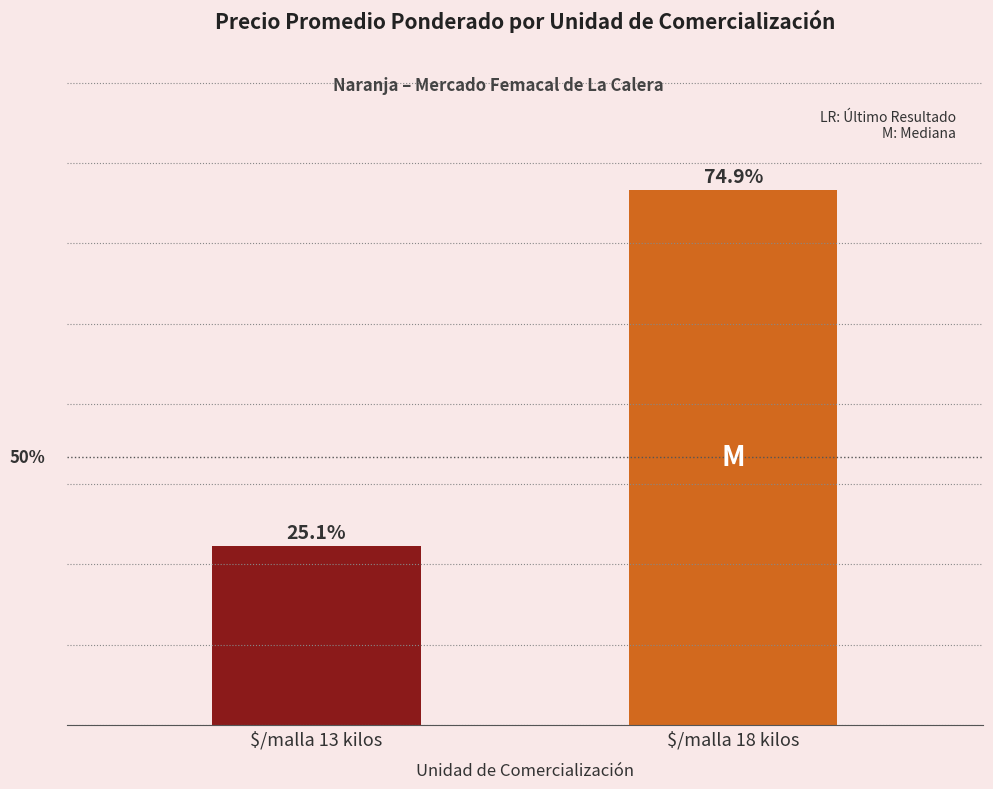

What is the label of the 2nd bar from the right?

$/malla 13 kilos